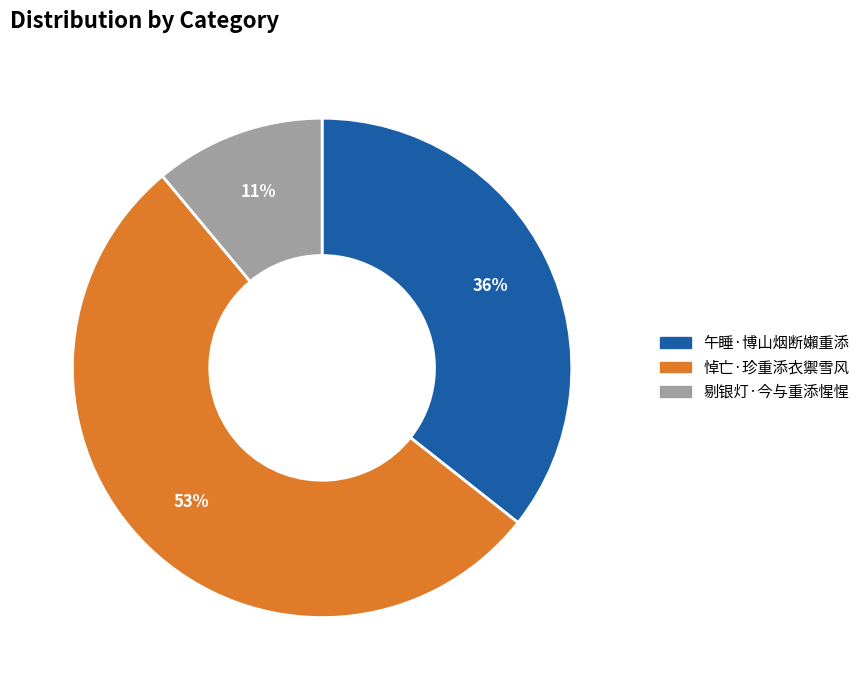

To the nearest percent, what portion does 午睡·博山烟断嬾重添 represent?

36%